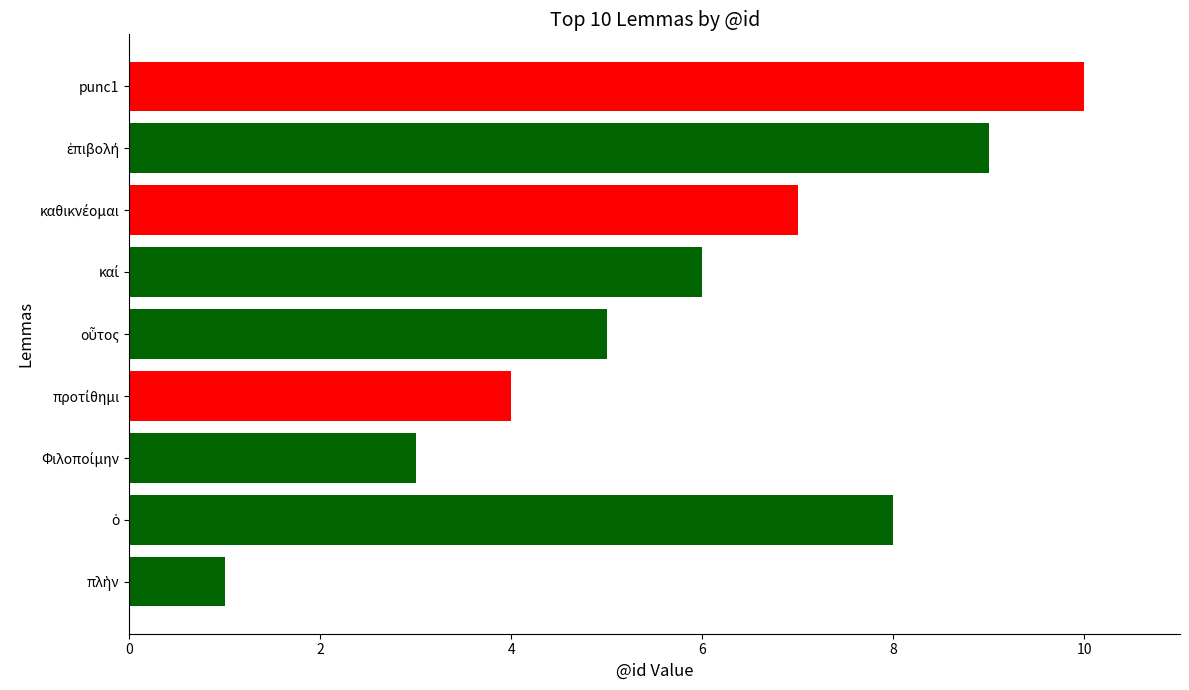

Read the value at προτίθημι.

4